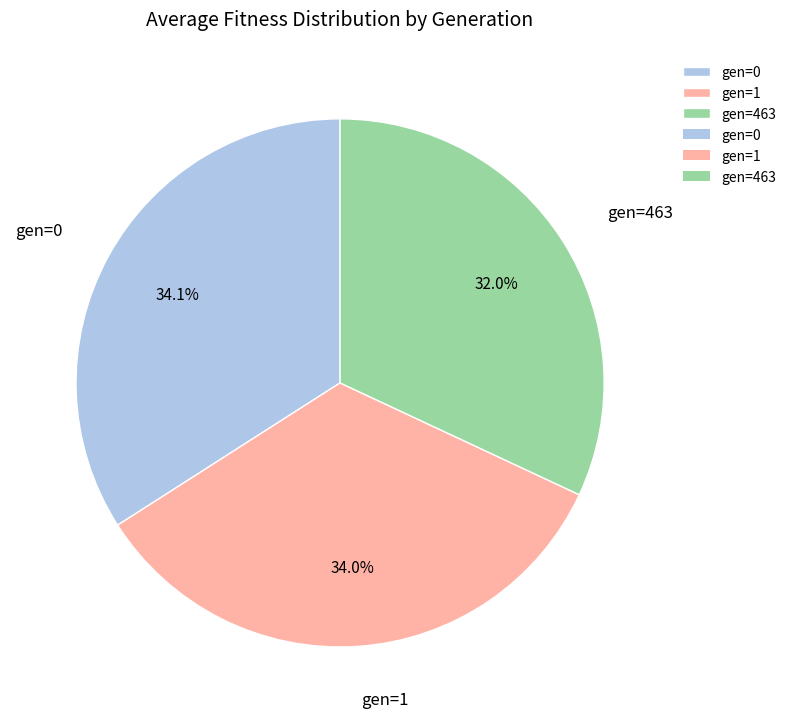

What is the ratio of the value at gen=1 to the value at gen=0?

1.0